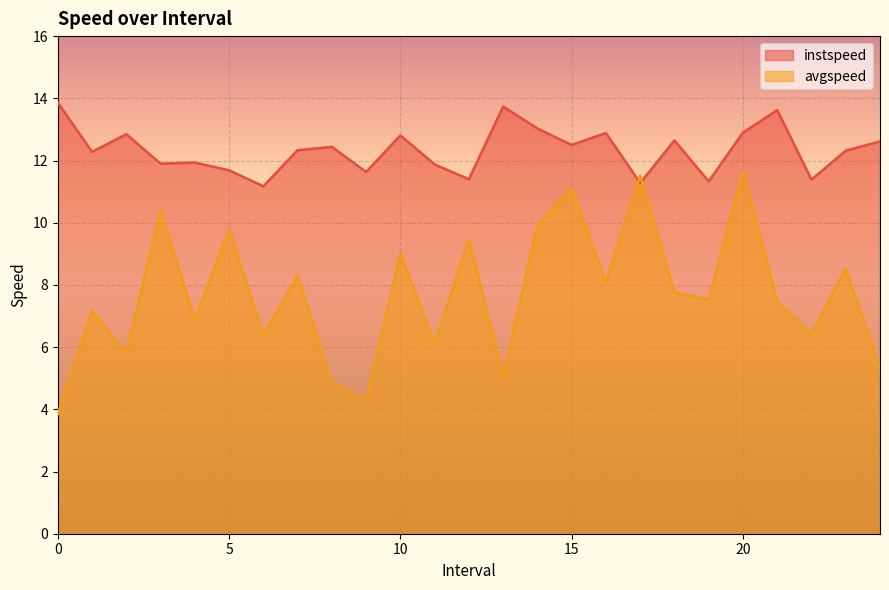

Reading left to right, transcribe all the data shown in this chart.

instspeed: 13.9	12.3	12.8	11.9	11.9	11.7	11.2	12.3	12.4	11.6	12.8	11.9	11.4	13.7	13.0	12.5	12.9	11.3	12.6	11.3	12.9	13.6	11.4	12.3	12.6
avgspeed: 3.8	7.2	5.8	10.4	6.9	9.8	6.4	8.3	4.9	4.3	9.0	6.1	9.5	5.0	9.9	11.1	8.1	11.5	7.8	7.5	11.7	7.5	6.4	8.5	5.3